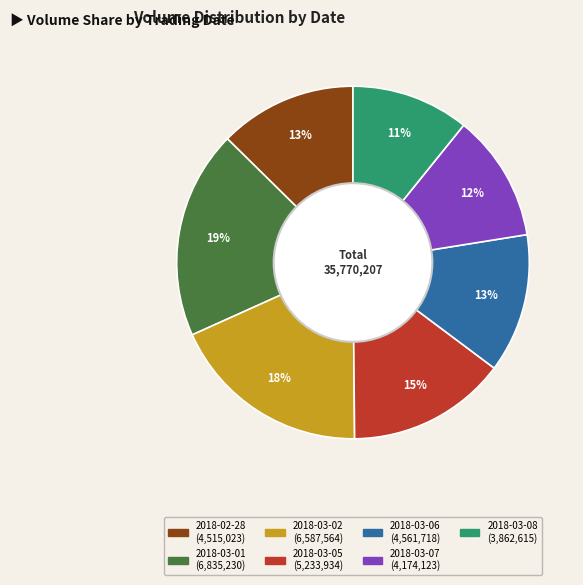

To the nearest percent, what is the difference between the largest and smallest slice percentages?

8%